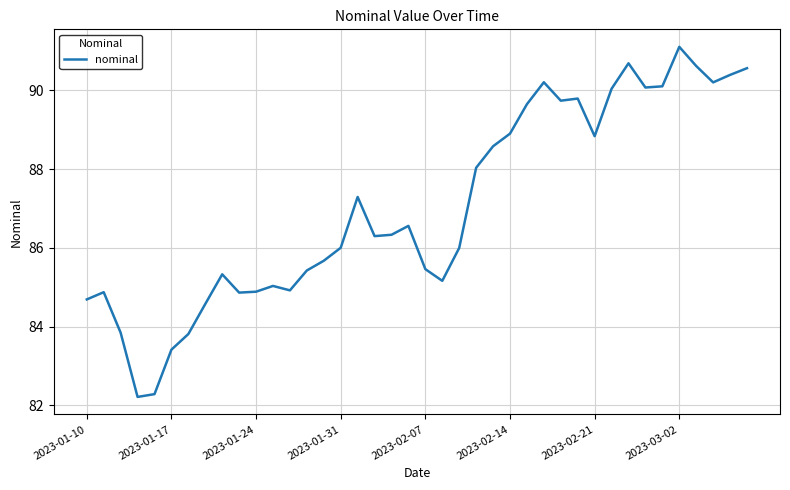

What is the maximum value shown in the chart?

91.1